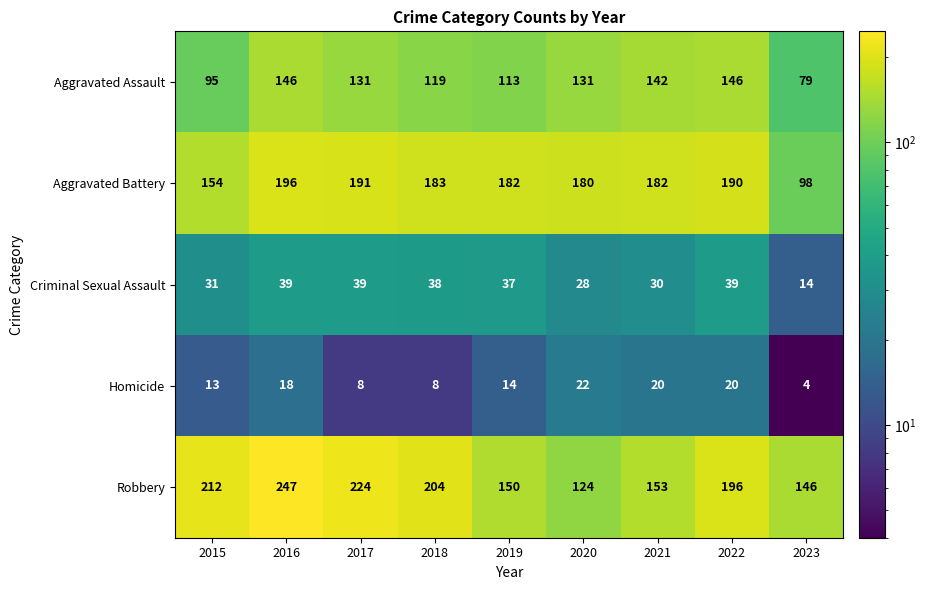

Which series changed the most between 2017 and 2020?

Robbery